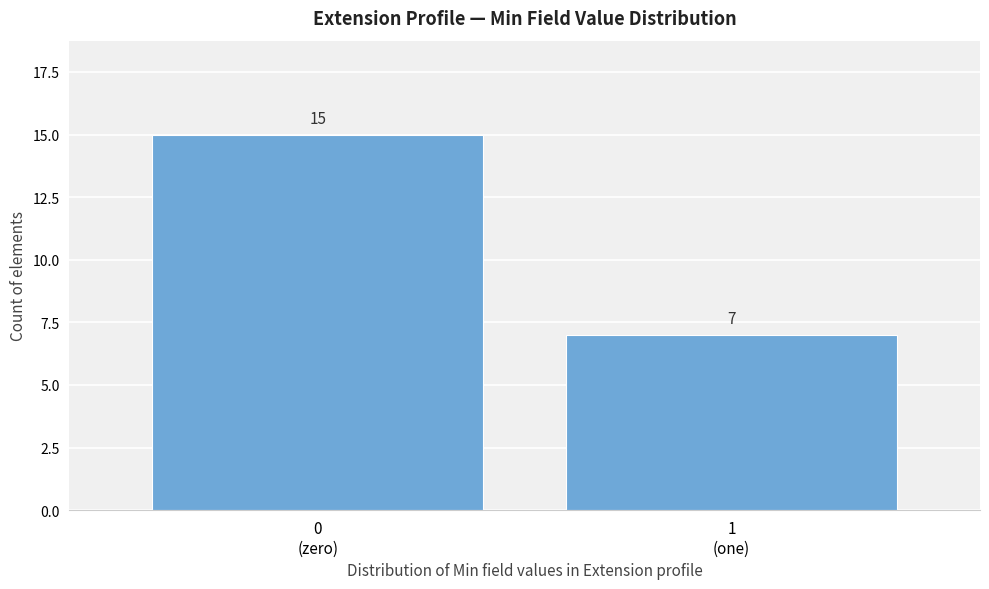

What is the difference between the maximum and minimum values?

8